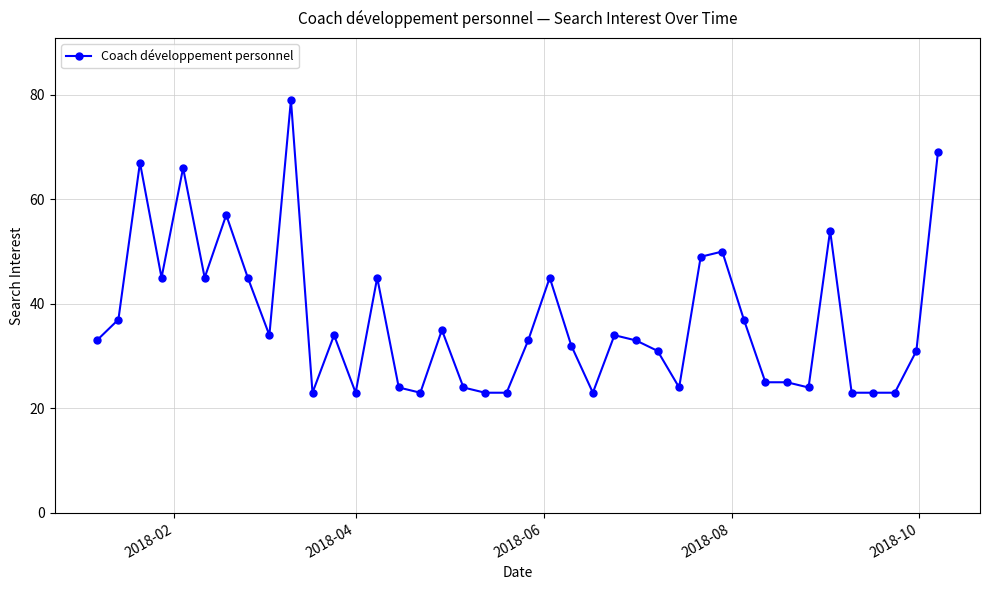

True or false: there are more than 1 points higher than both neighbors.

True